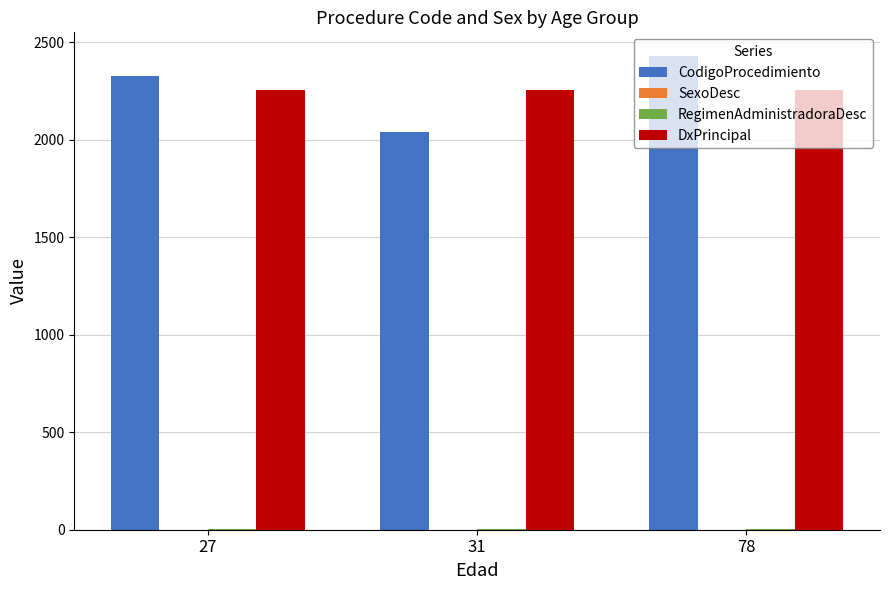

At which label does CodigoProcedimiento reach its peak?

78